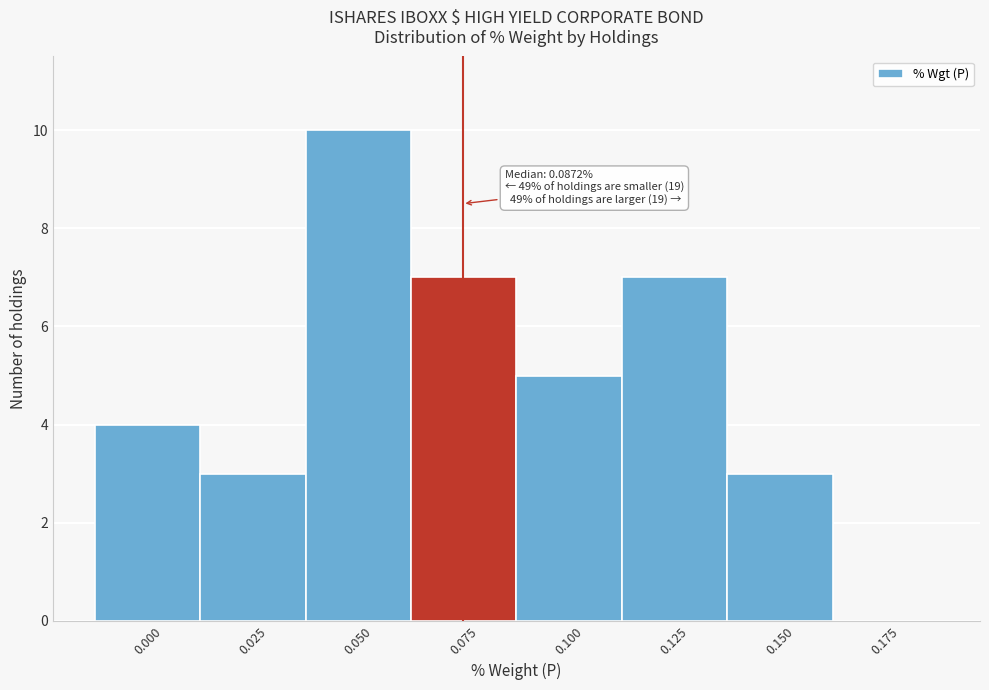

Reading left to right, list all the values displayed in this chart.

0.000=4	0.025=3	0.050=10	0.075=7	0.100=5	0.125=7	0.150=3	0.175=0